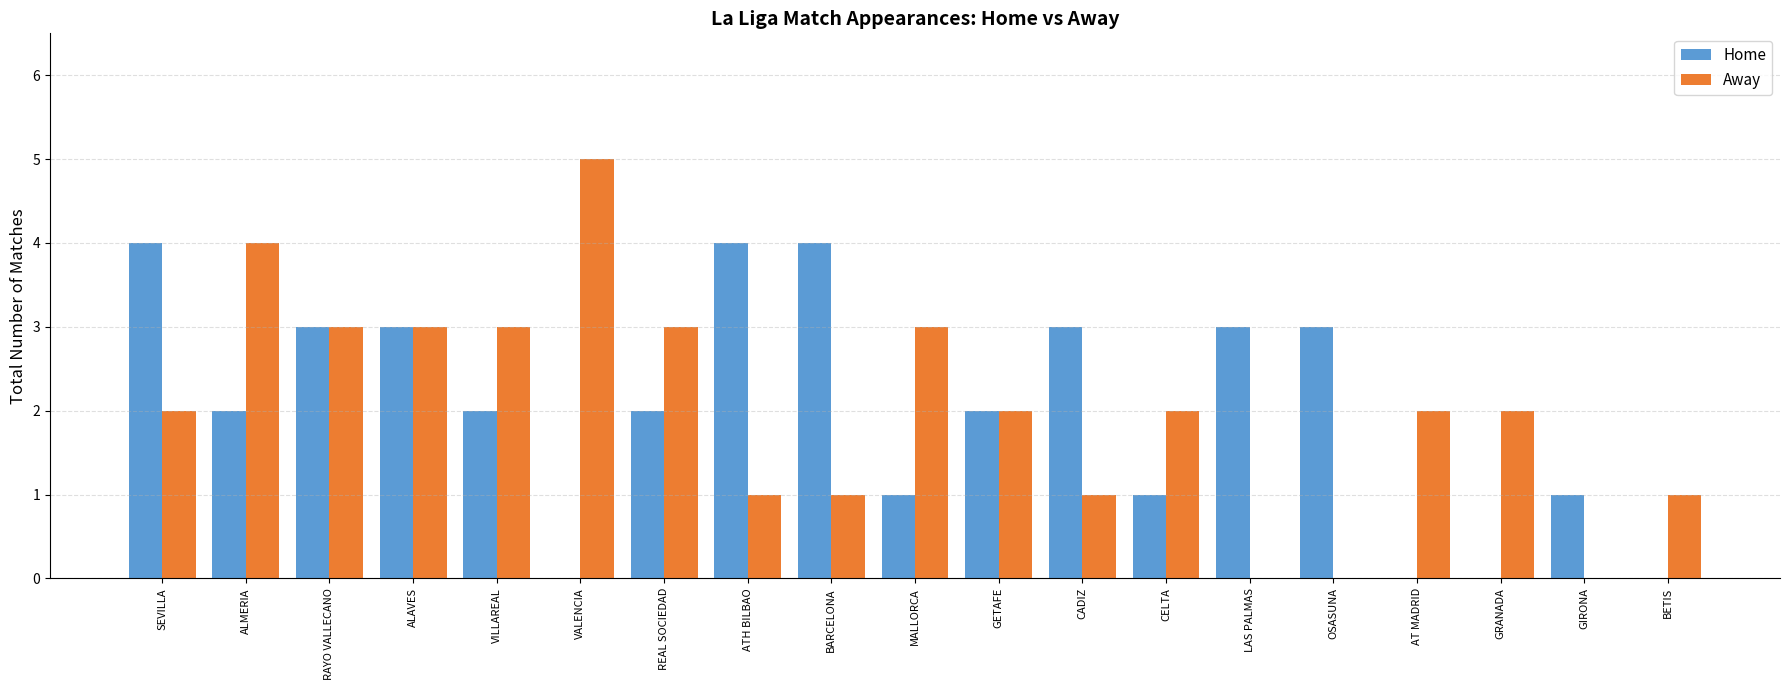

Count the Away values in the range 1 to 3.

14